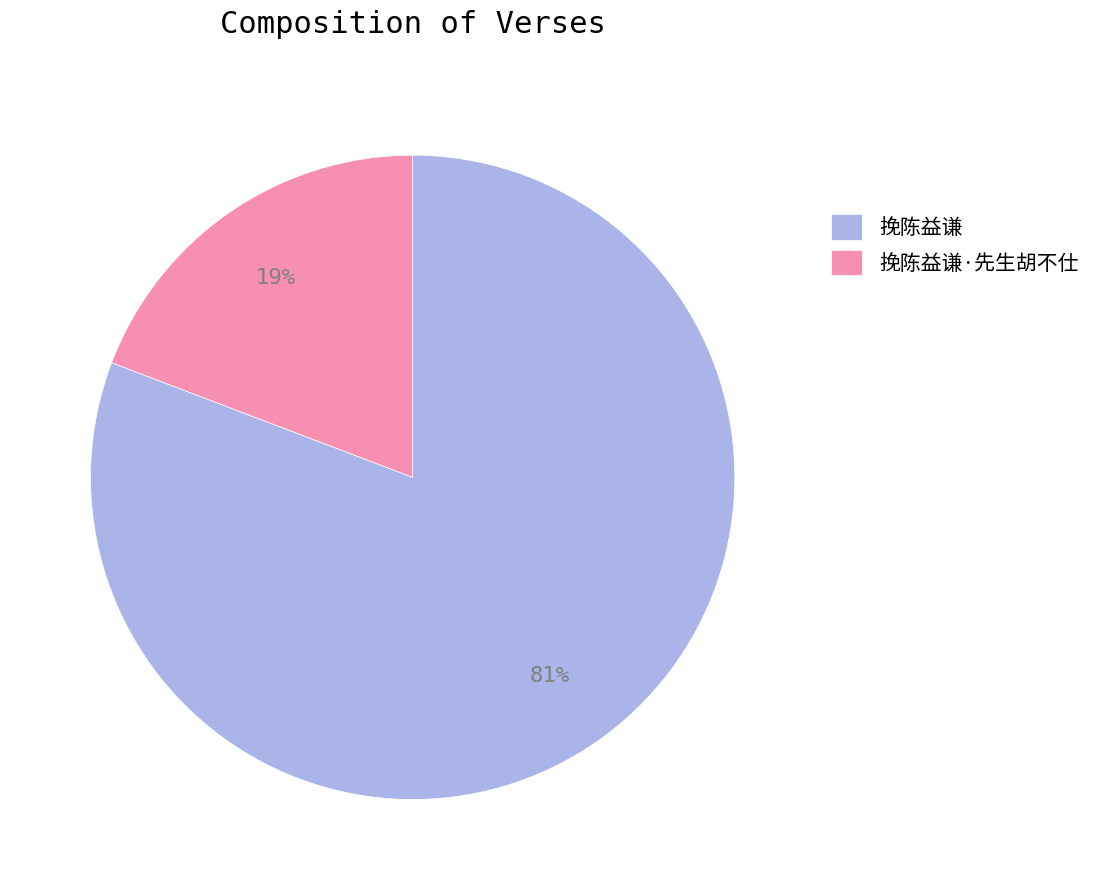

To the nearest percent, what is the difference between the largest and smallest slice percentages?

62%